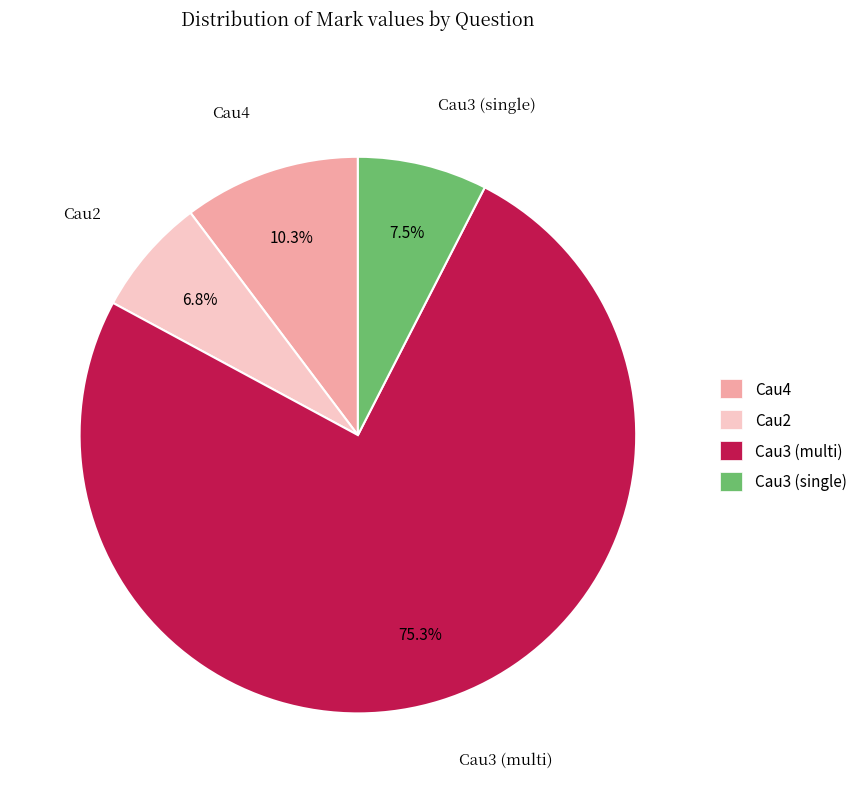

Rank the categories by value from lowest to highest.

Cau2, Cau3 (single), Cau4, Cau3 (multi)